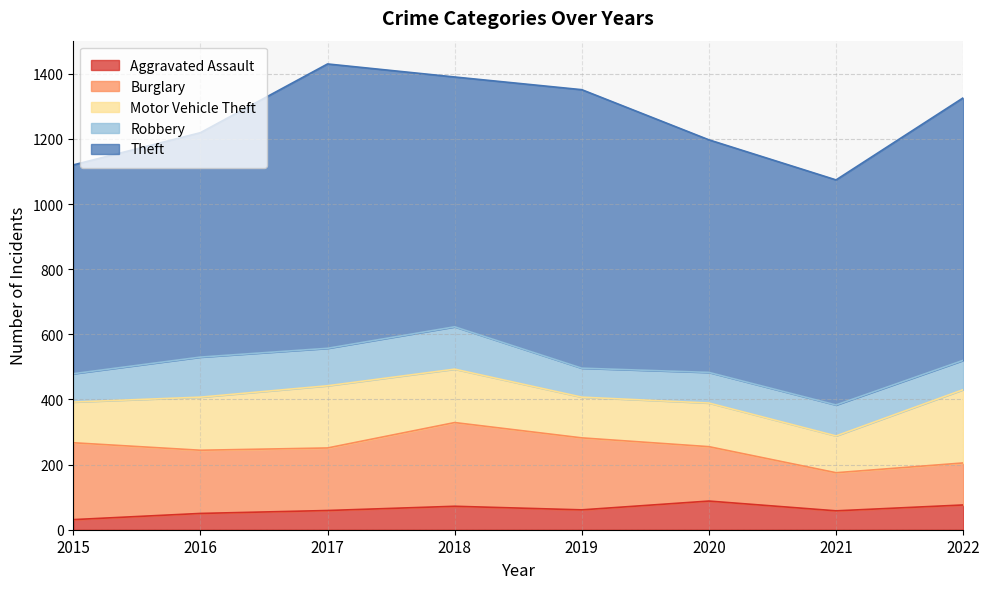

Reading left to right, extract all data points from this chart.

Aggravated Assault: 2015=31	2016=50	2017=59	2018=72	2019=61	2020=88	2021=58	2022=76
Burglary: 2015=236	2016=194	2017=192	2018=257	2019=221	2020=167	2021=117	2022=129
Motor Vehicle Theft: 2015=125	2016=163	2017=191	2018=164	2019=125	2020=134	2021=113	2022=225
Robbery: 2015=87	2016=123	2017=115	2018=130	2019=89	2020=94	2021=95	2022=90
Theft: 2015=641	2016=689	2017=873	2018=767	2019=855	2020=714	2021=691	2022=806